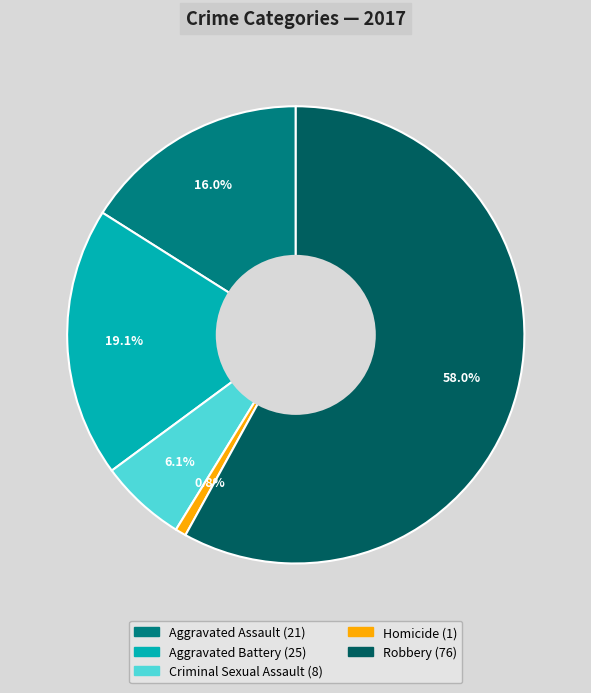

Is there a majority slice in this chart?

Yes